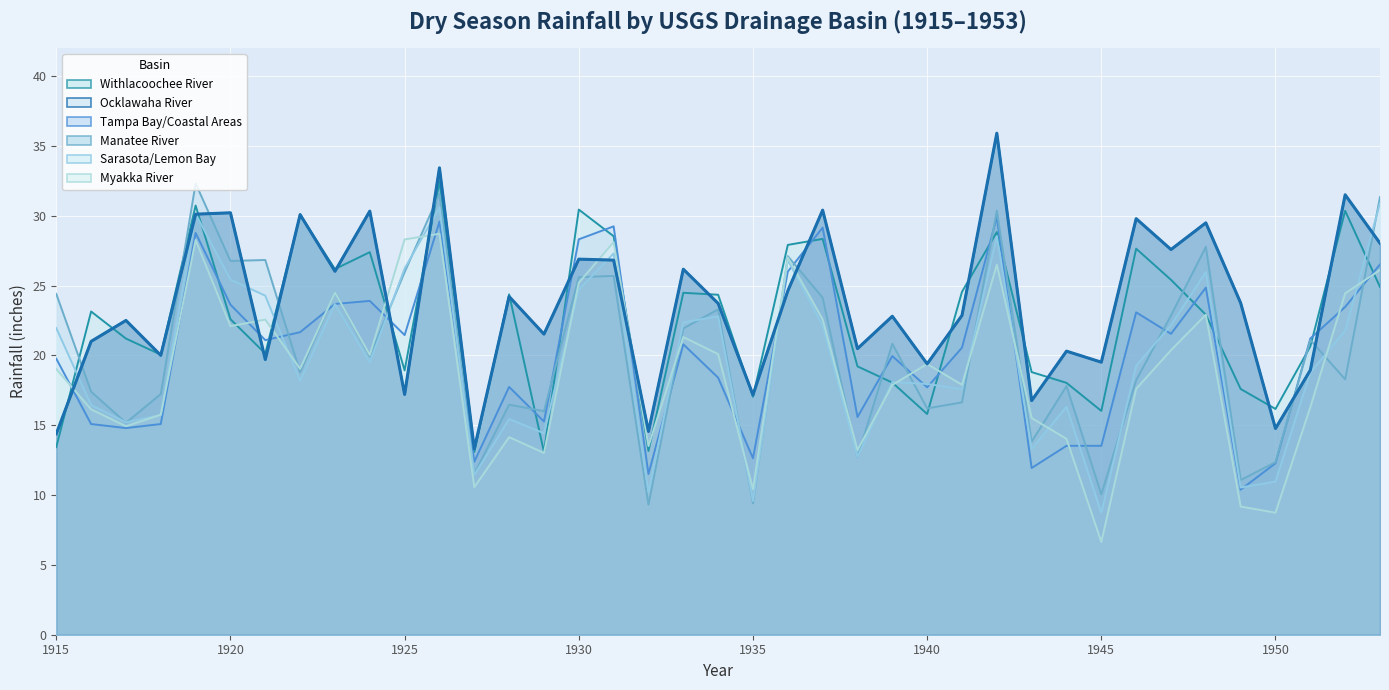

What is the sum of all Tampa Bay/Coastal Areas values?

786.2